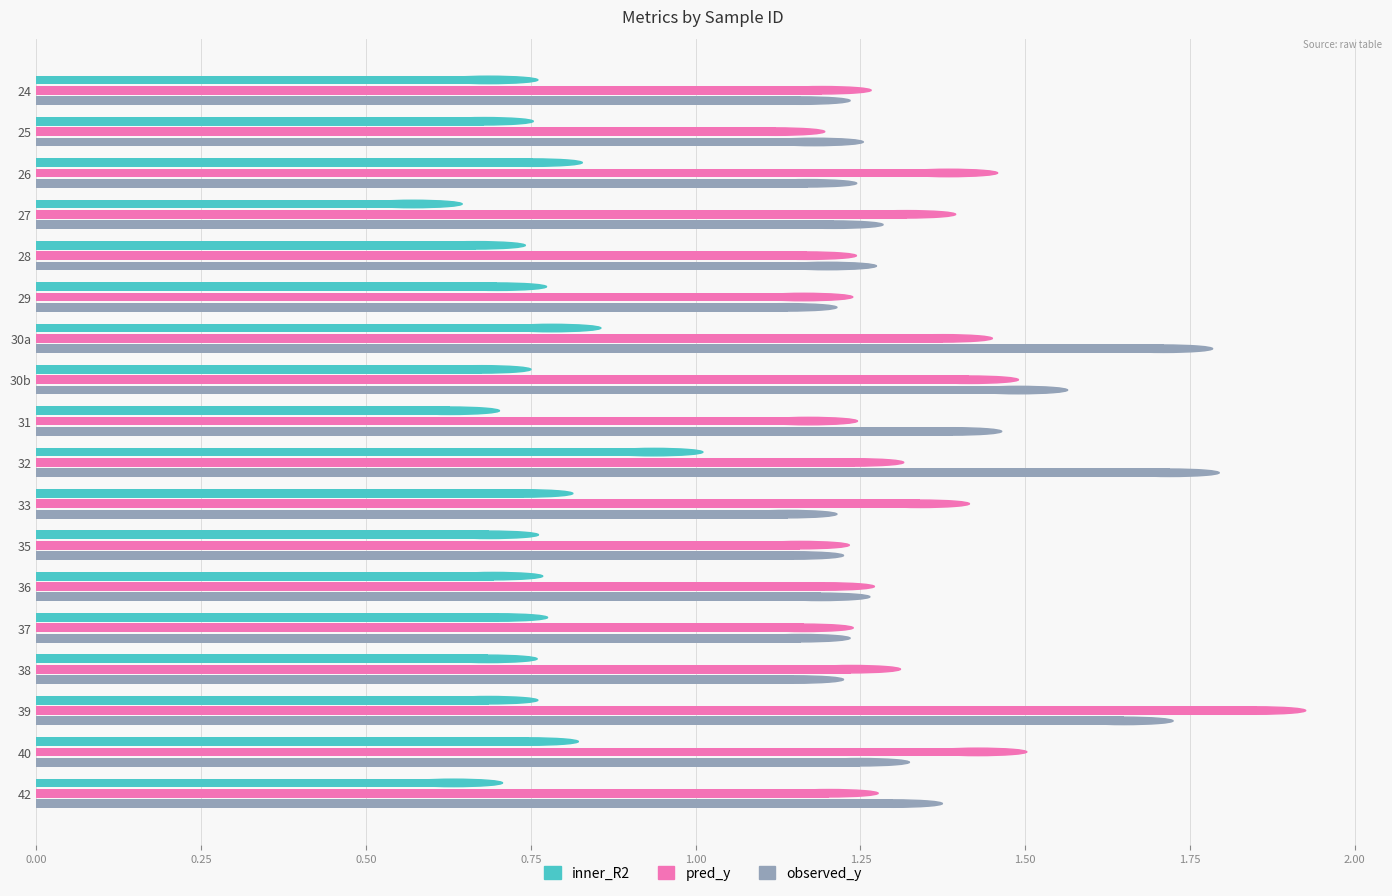

Rank the series by their maximum value, from highest to lowest.

pred_y, observed_y, inner_R2